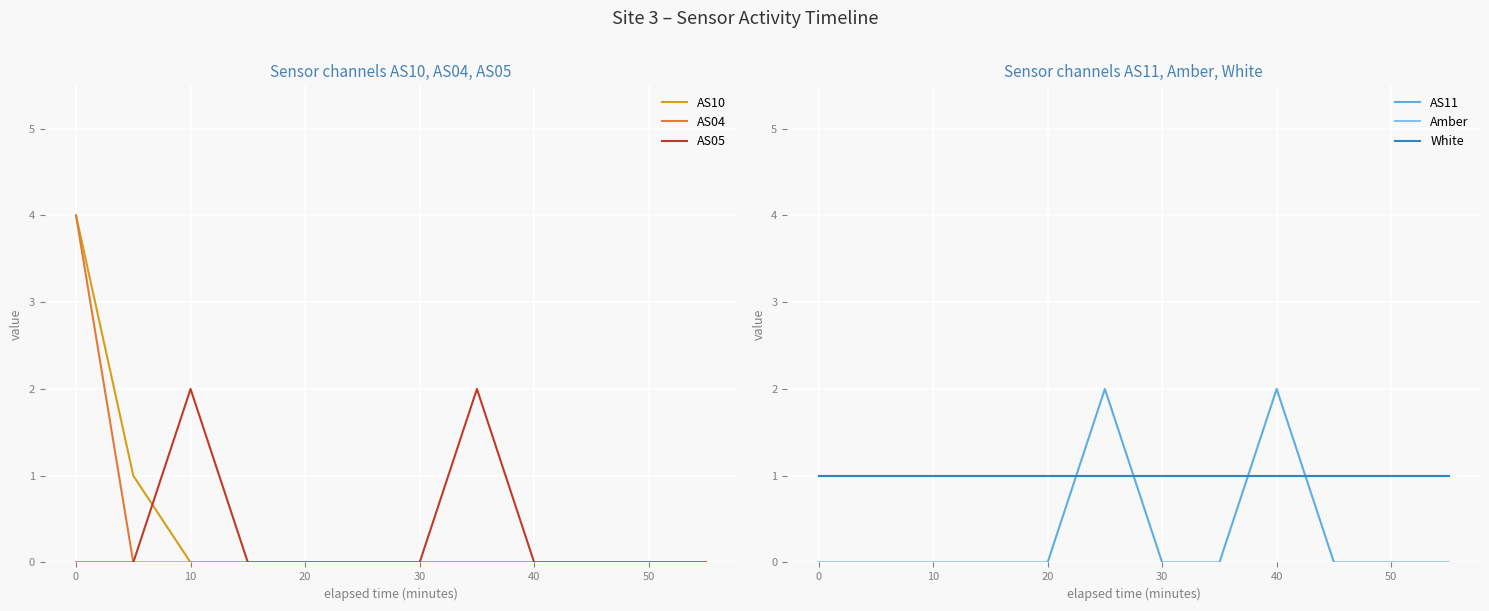

True or false: AS05 has a value of -1 at 10.

False